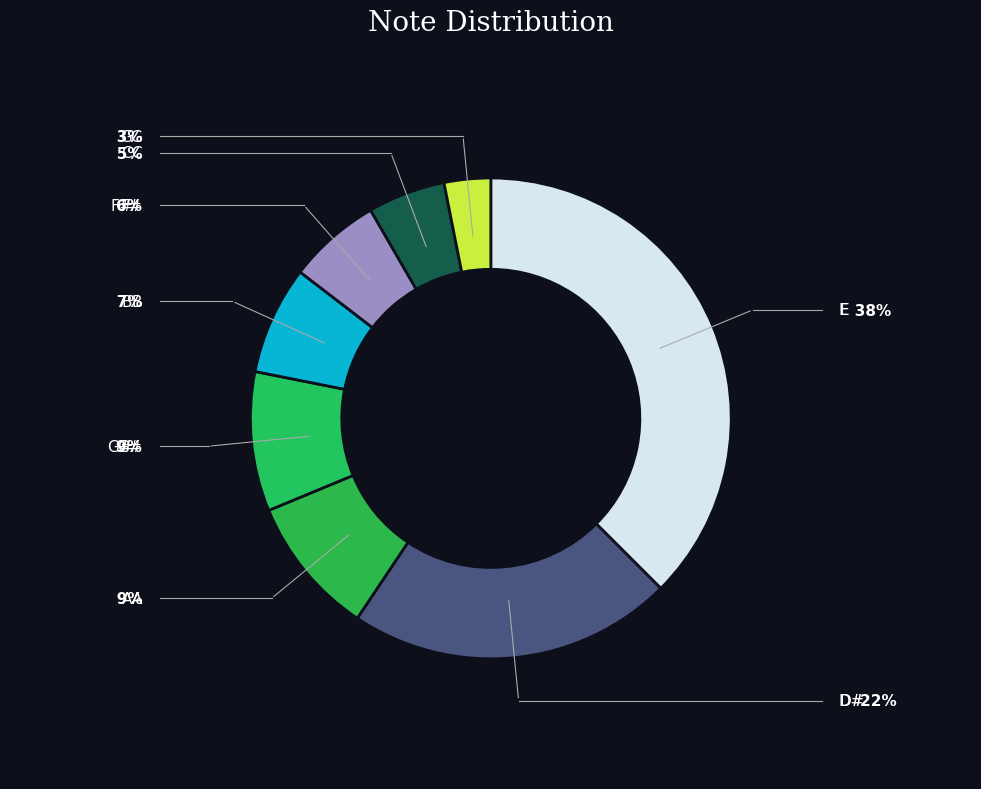

Which slice is the largest?

E